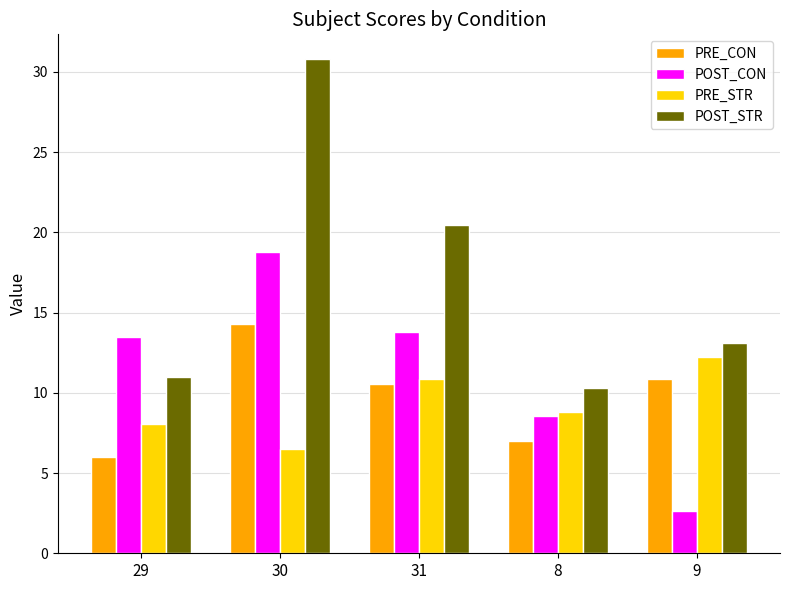

What is the minimum value for PRE_STR?

6.5